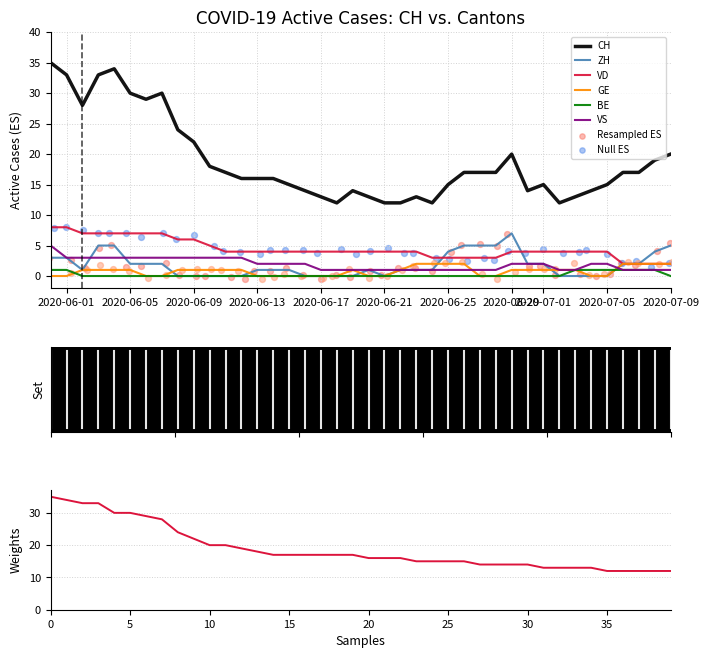

What are all the series names shown in the legend?

CH, ZH, VD, GE, BE, VS